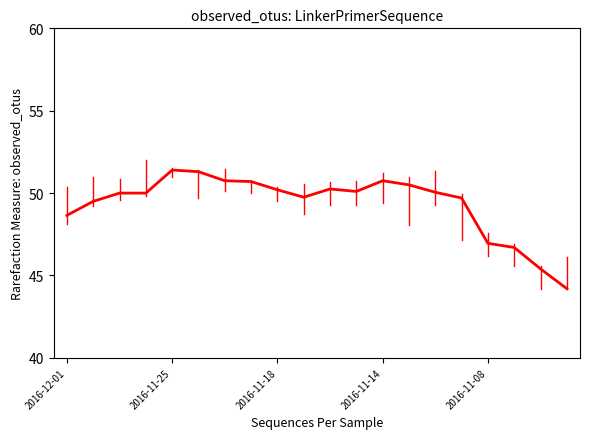

What is the difference between the maximum and minimum values?

7.2